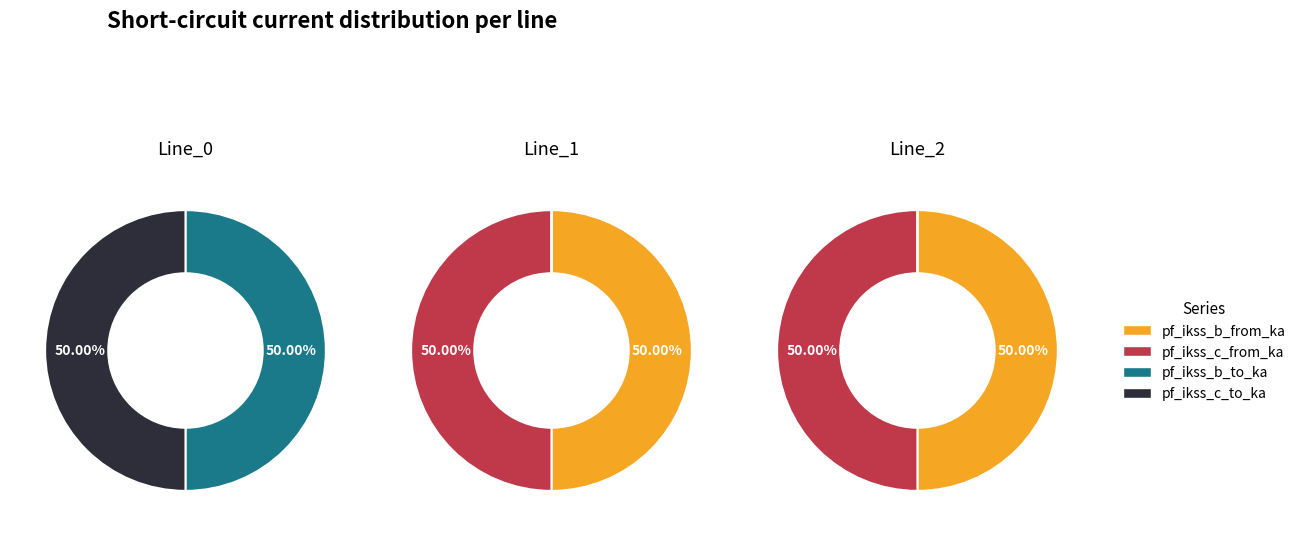

What percentage do 2 and 0 together represent?

50.0%